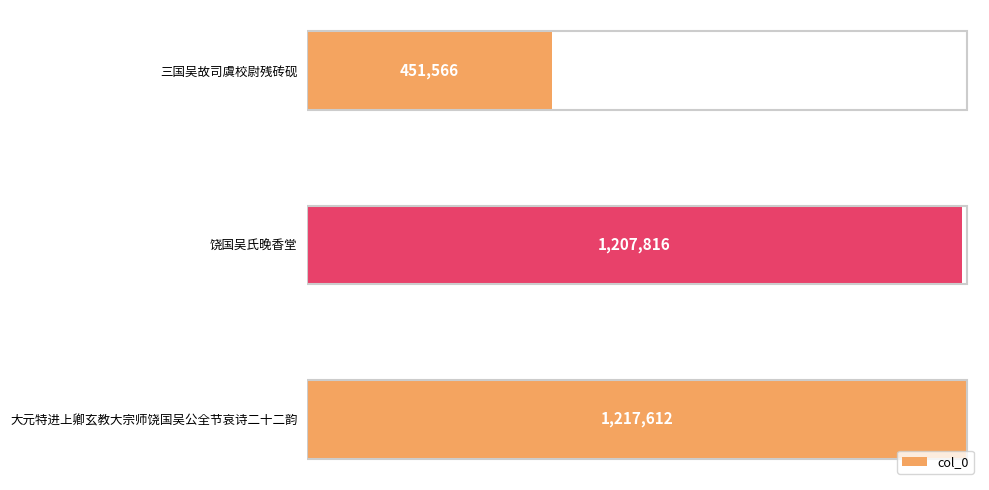

What is the maximum value shown in the chart?

1217612